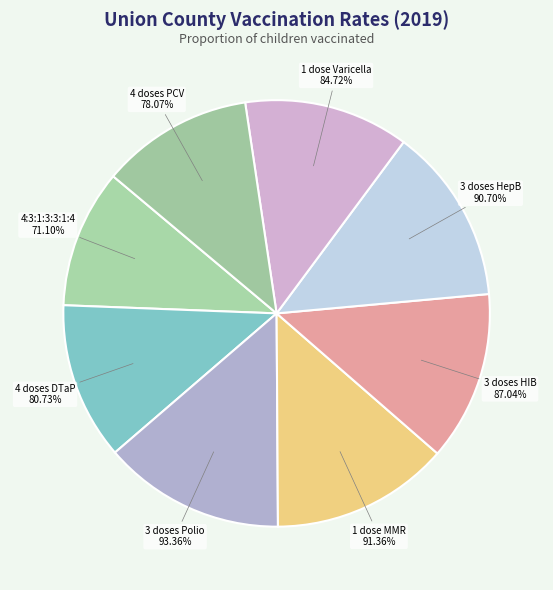

What is the smallest slice in the pie chart?

4:3:1:3:3:1:4